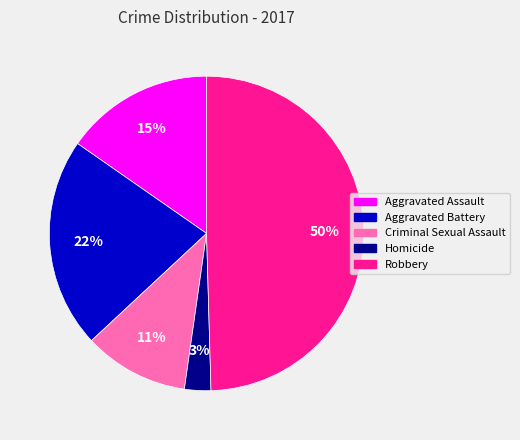

Rank the categories by value from highest to lowest.

Robbery, Aggravated Battery, Aggravated Assault, Criminal Sexual Assault, Homicide